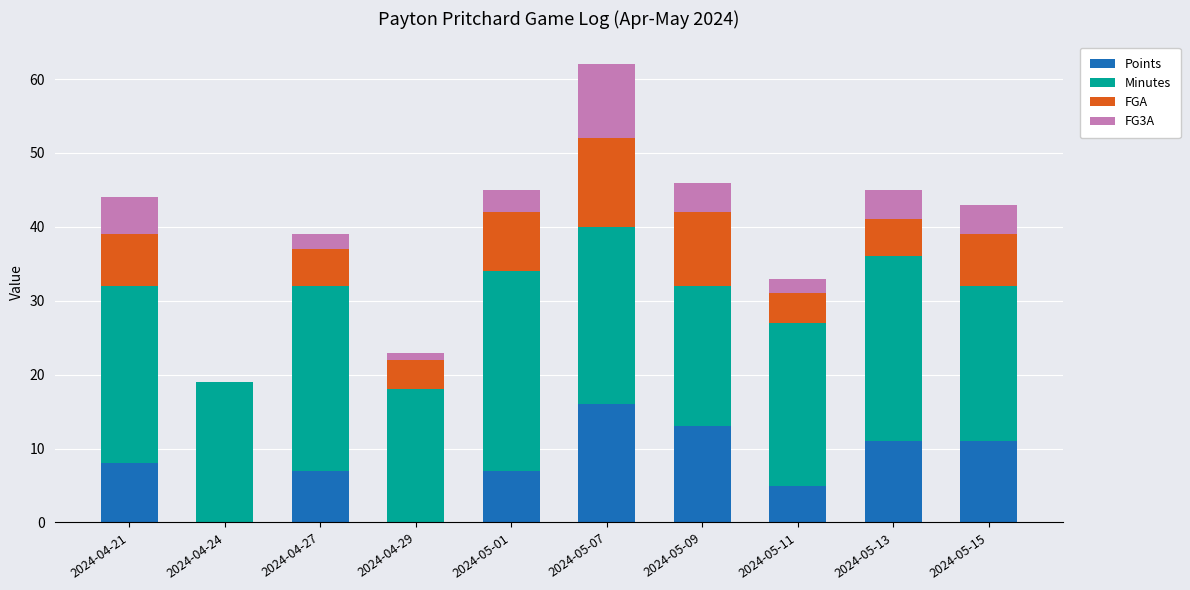

Is it true that Points equals 10 at 2024-04-24?

False